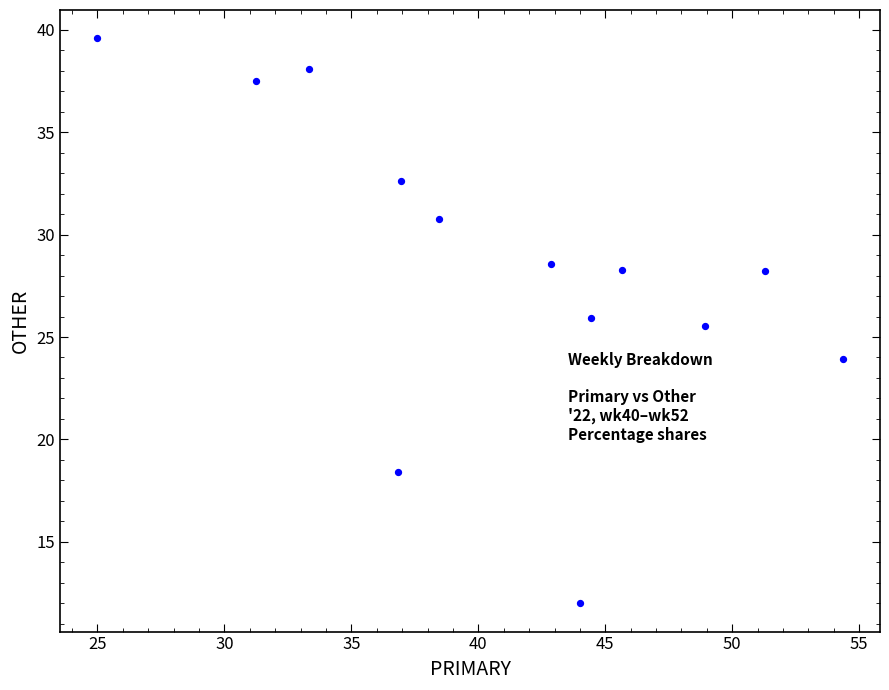

What Y value in the scatter plot is closest to 25?

25.5